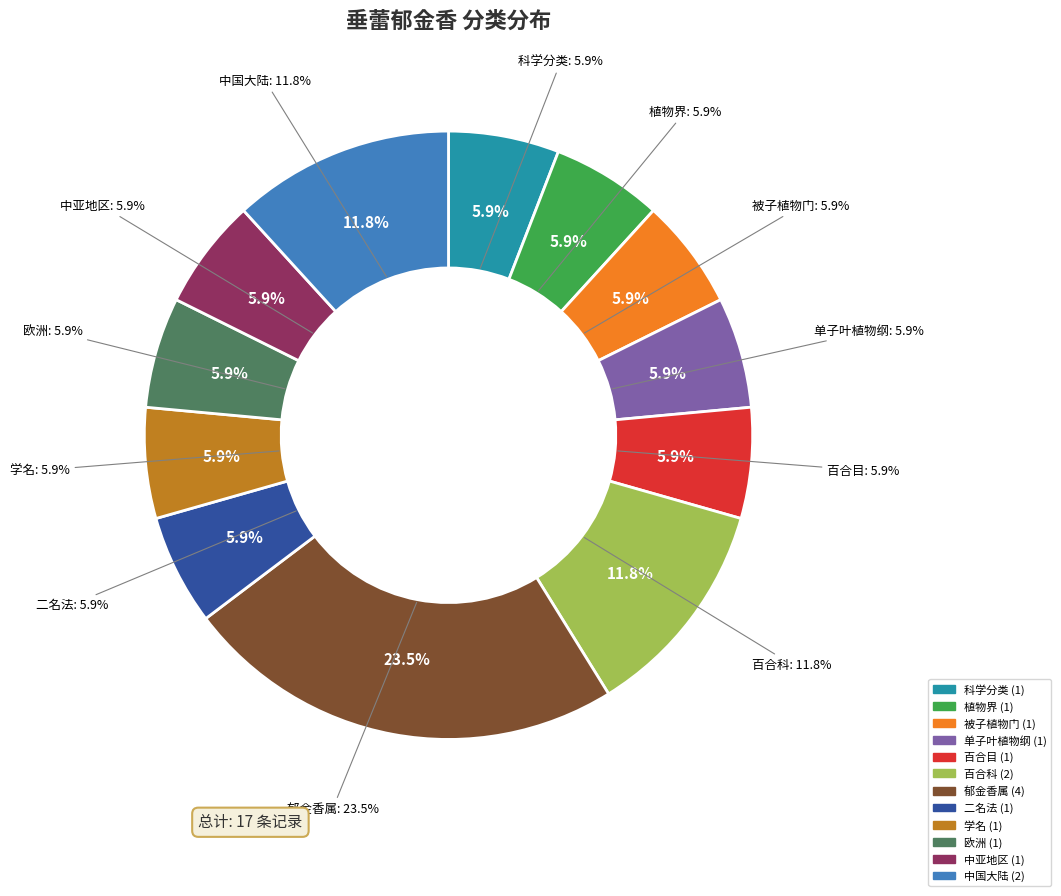

To the nearest percent, what is the combined percentage of 植物界 and 被子植物门?

12%